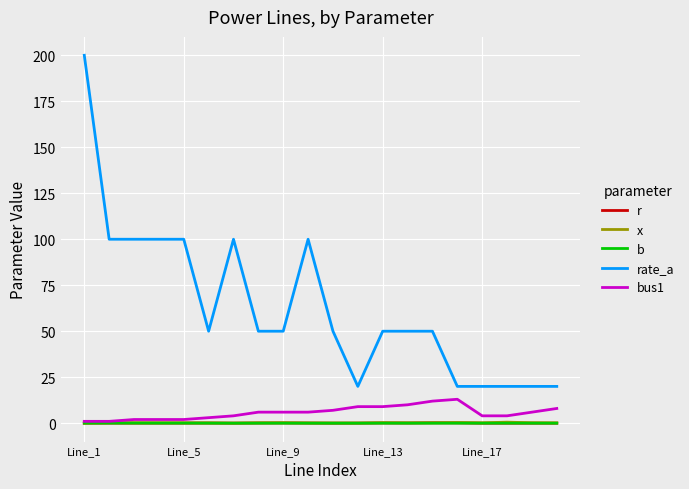

Which series has the largest total across all categories?

rate_a